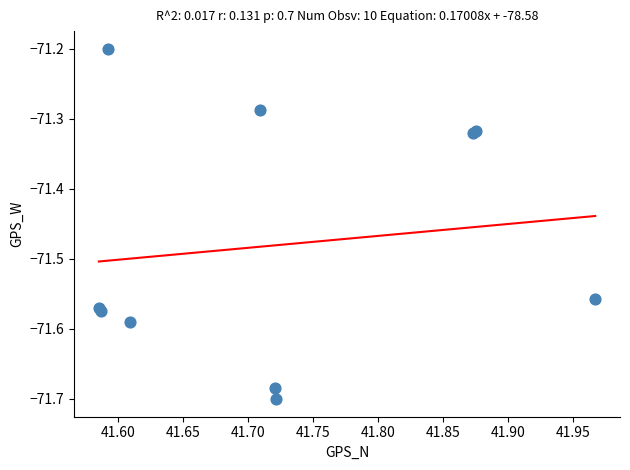

What Y value in the scatter plot is closest to -71?

-71.2